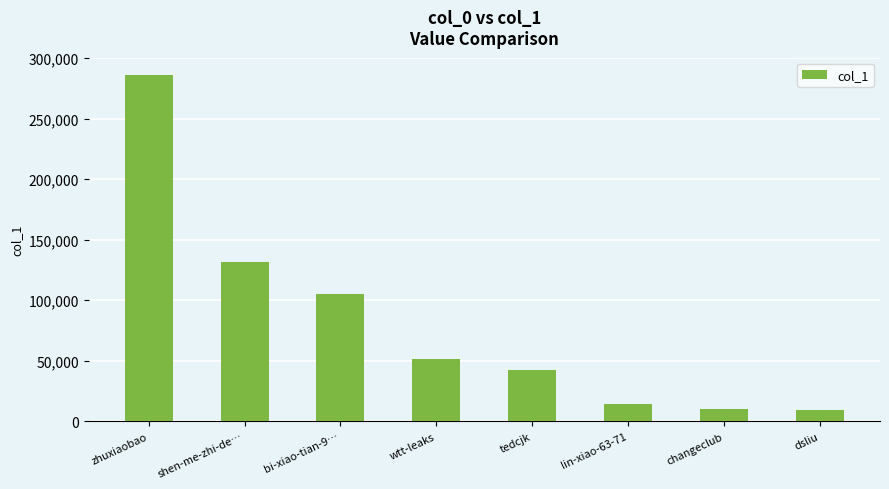

At which label is the value closest to 147676?

shen-me-zhi-de…